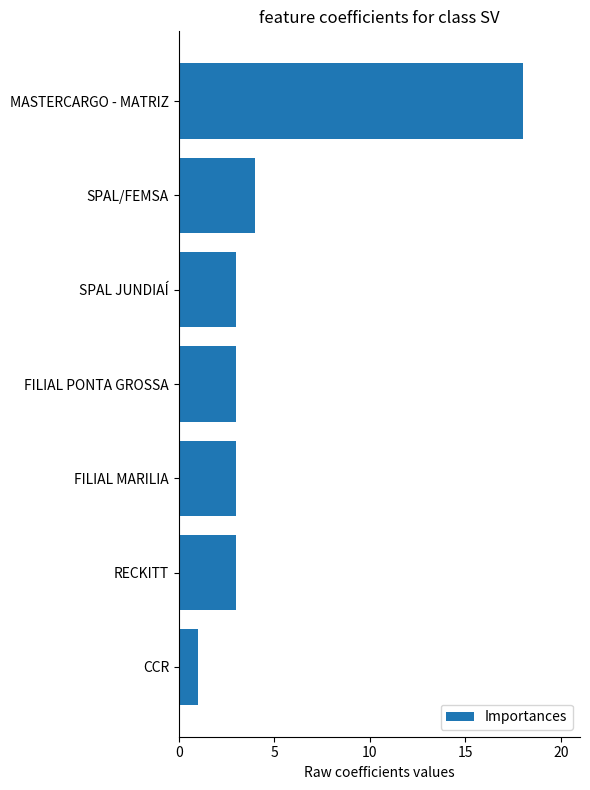

Where is the data nearest to the value 9?

SPAL/FEMSA